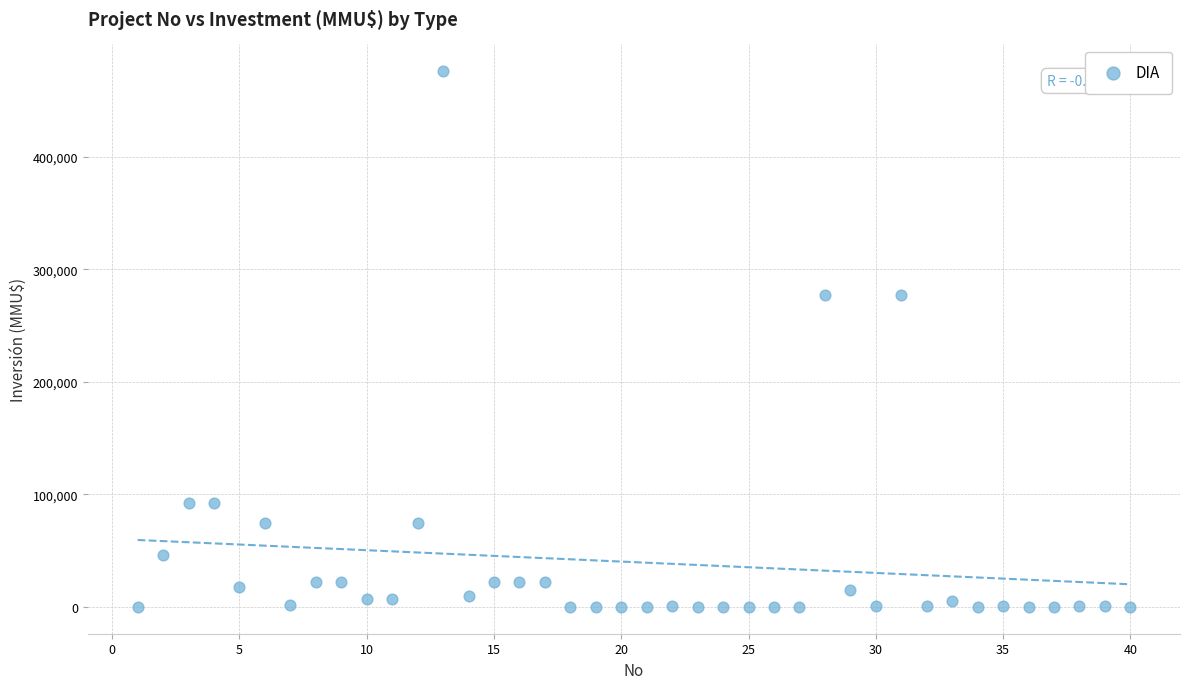

What is the range of Y values (max minus min)?

476000